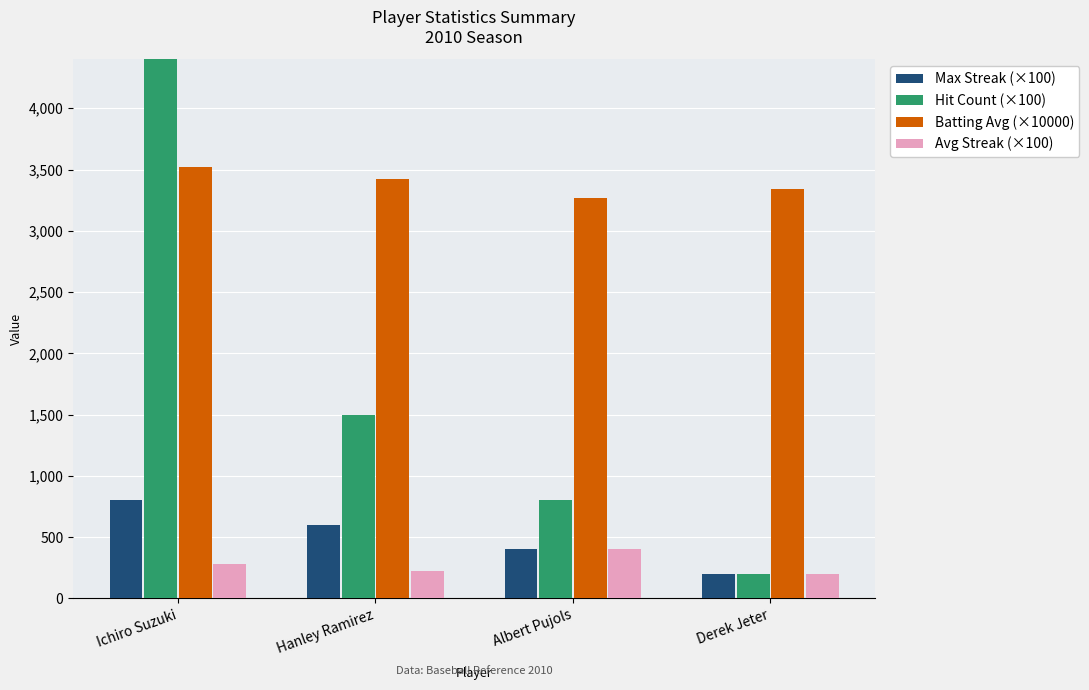

Is it true that Avg Streak (×100) equals 661.5 at Albert Pujols?

False